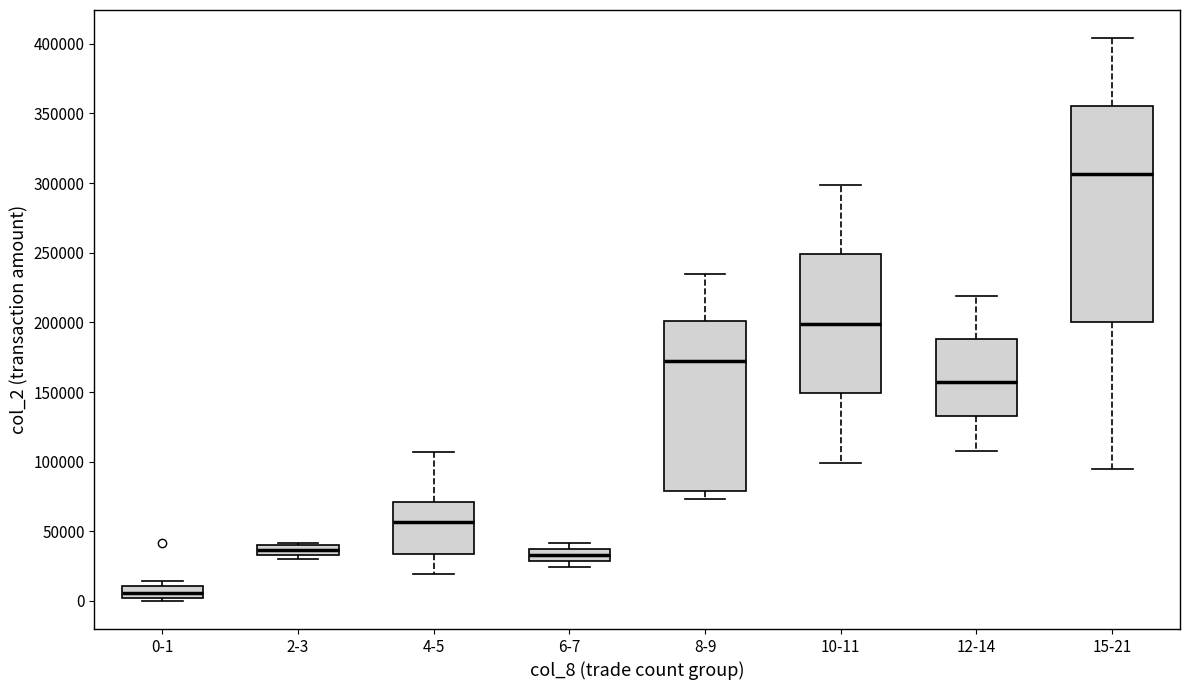

Which box has the highest median line?

15-21